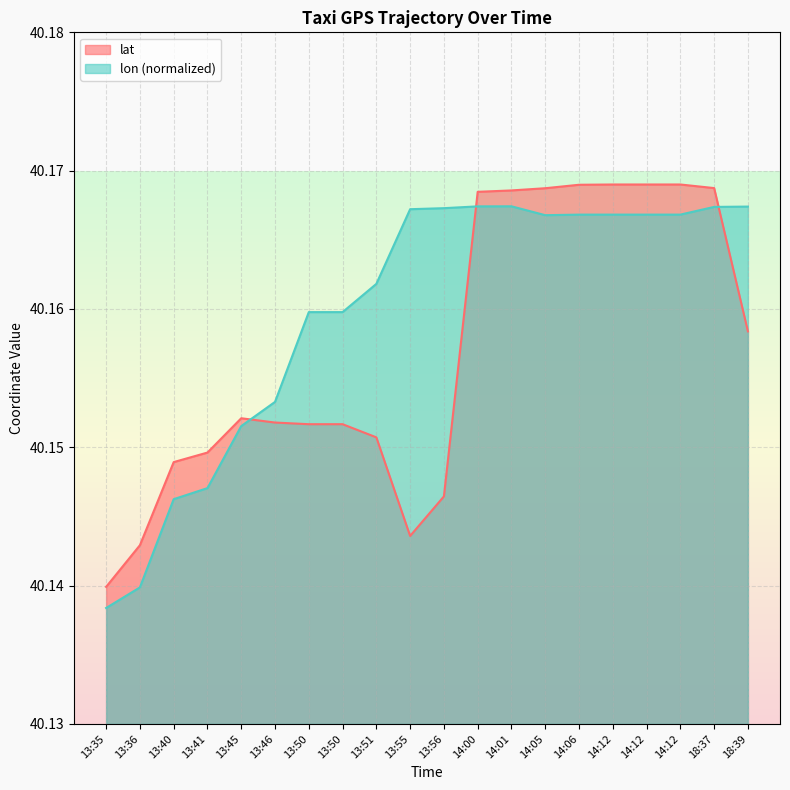

Rank the categories by lat value from lowest to highest.

13:35, 13:36, 13:55, 13:56, 13:40, 13:41, 13:51, 13:50, 13:50, 13:46, 13:45, 18:39, 14:00, 14:01, 14:05, 18:37, 14:06, 14:12, 14:12, 14:12